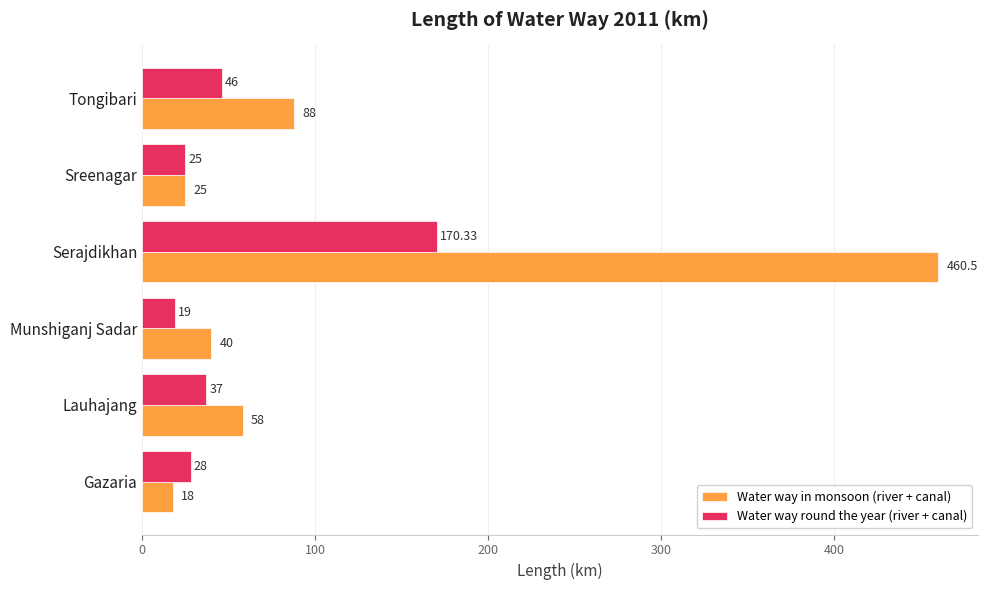

What is the difference between the Water way round the year (river + canal) values at Sreenagar and Gazaria?

3.0